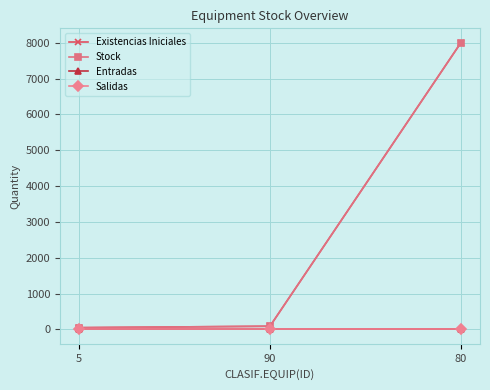

Does the chart have visible grid lines?

Yes